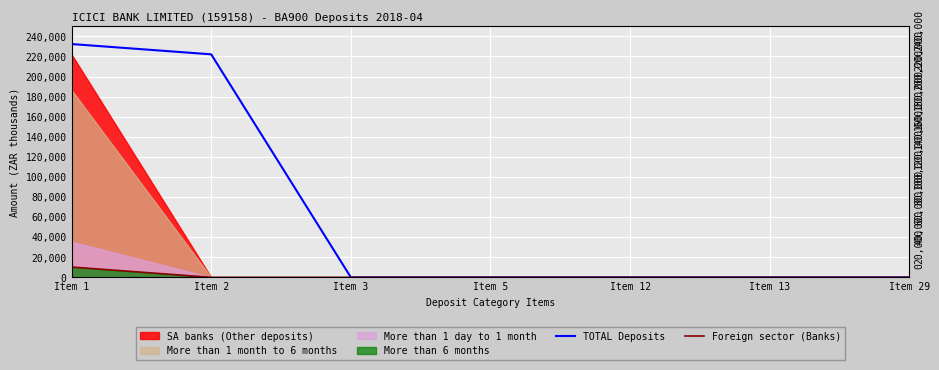

How many data points in Foreign sector (Banks) are above 0?

1